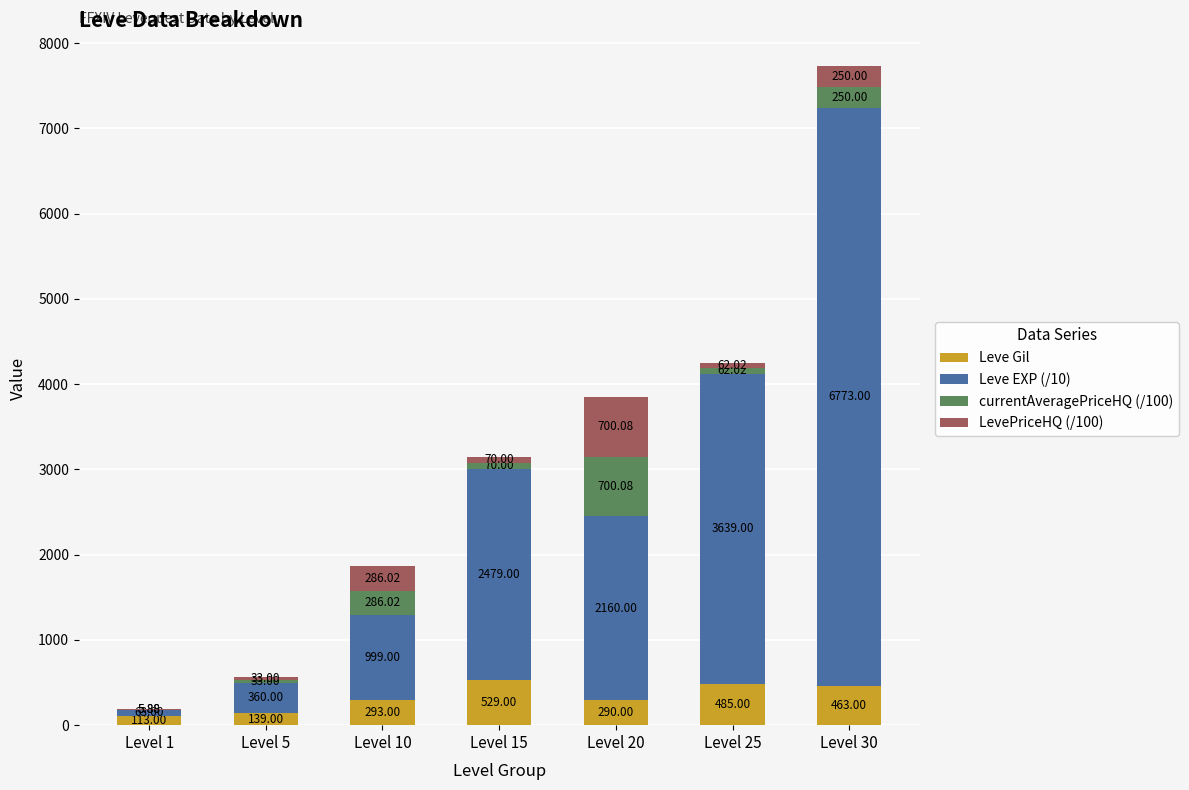

What is the total value across all series at Level 20?

3850.2